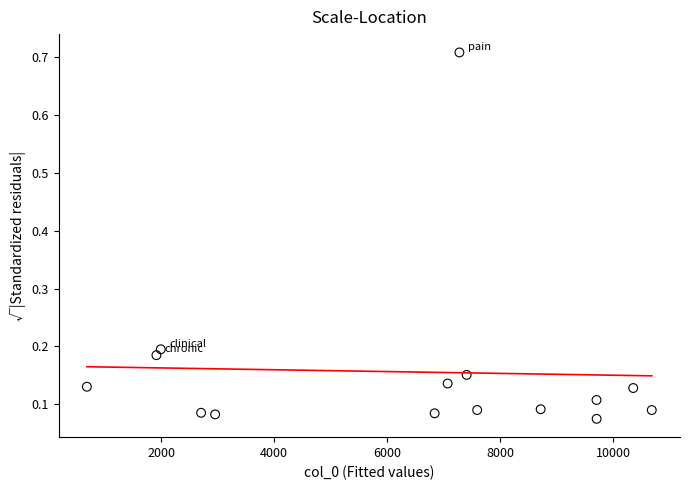

What is the range of Y values (max minus min)?

0.6